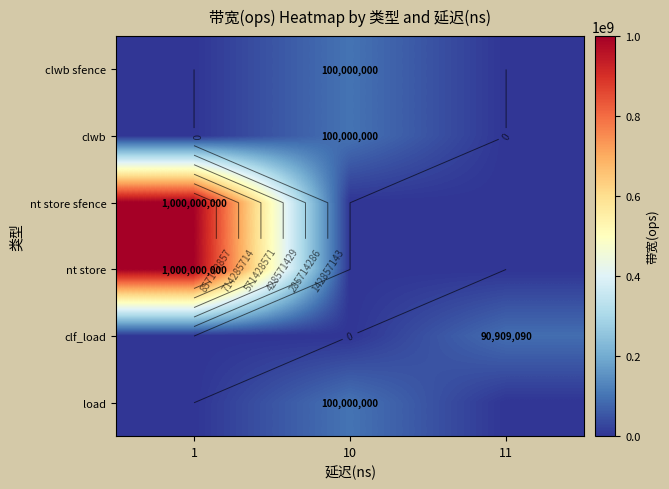

At which category is the sum across all series the highest?

1